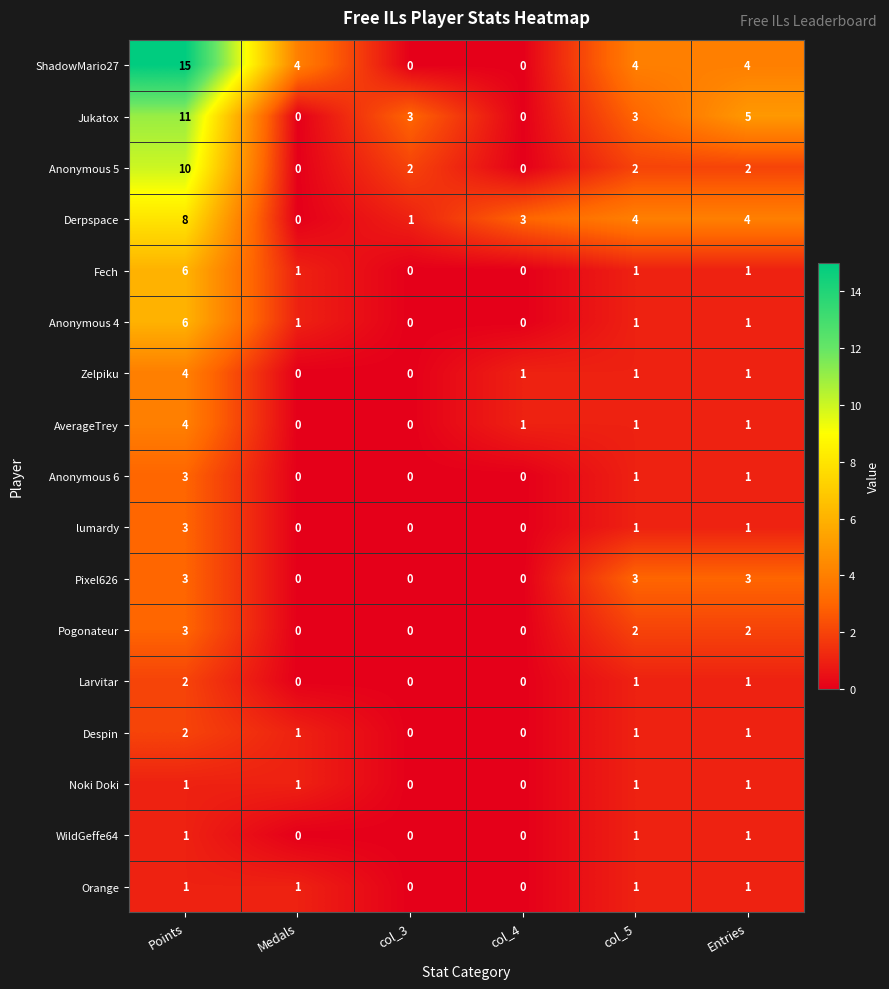

What is the sum of all ShadowMario27 values?

27